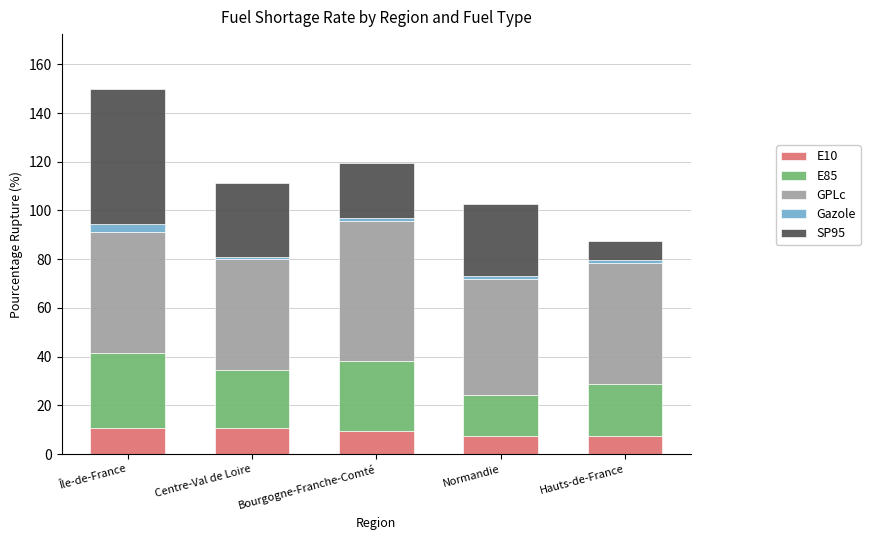

The value of E10 at Normandie is 7.6. True or false?

True